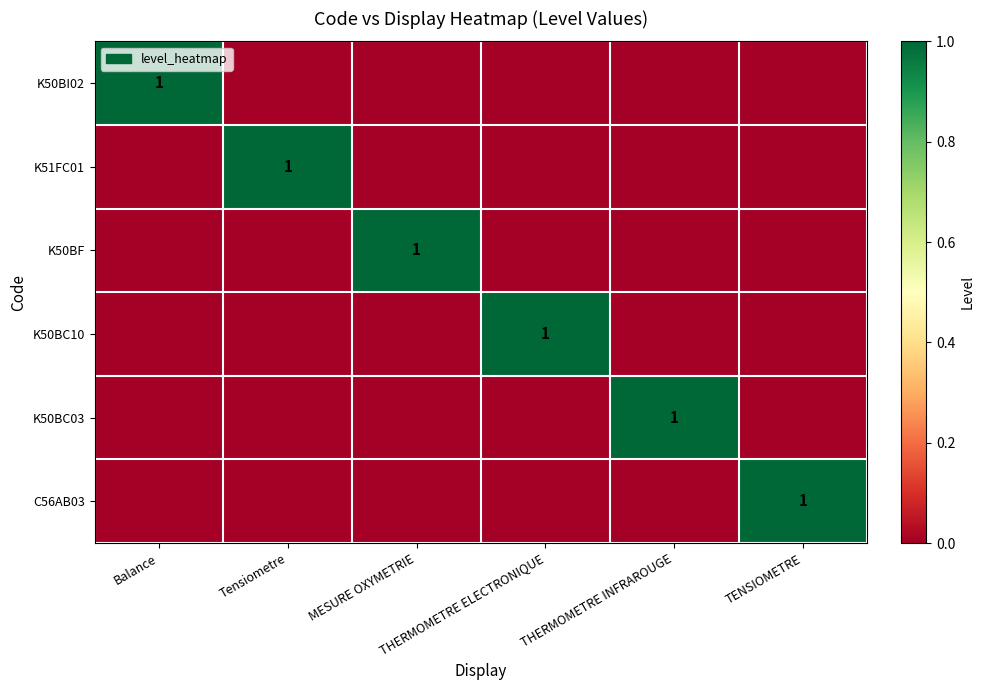

Which category has the lowest value across all series?

Tensiometre